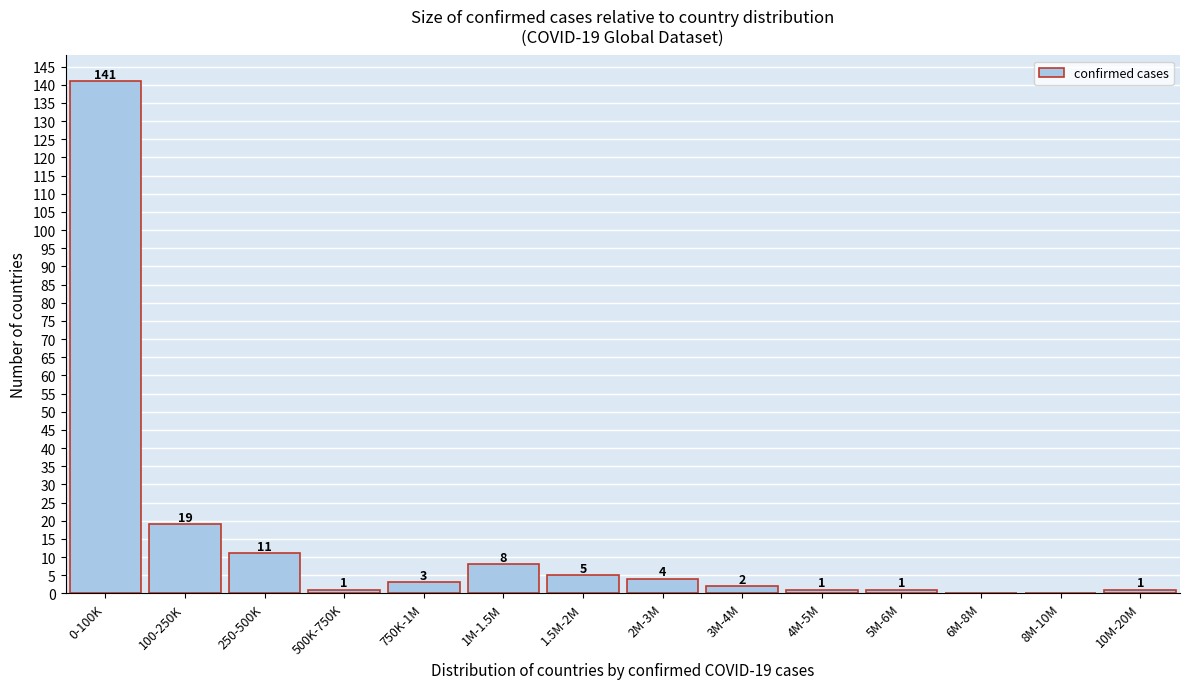

Reading left to right, list all the values displayed in this chart.

0-100K=141	100-250K=19	250-500K=11	500K-750K=1	750K-1M=3	1M-1.5M=8	1.5M-2M=5	2M-3M=4	3M-4M=2	4M-5M=1	5M-6M=1	6M-8M=0	8M-10M=0	10M-20M=1